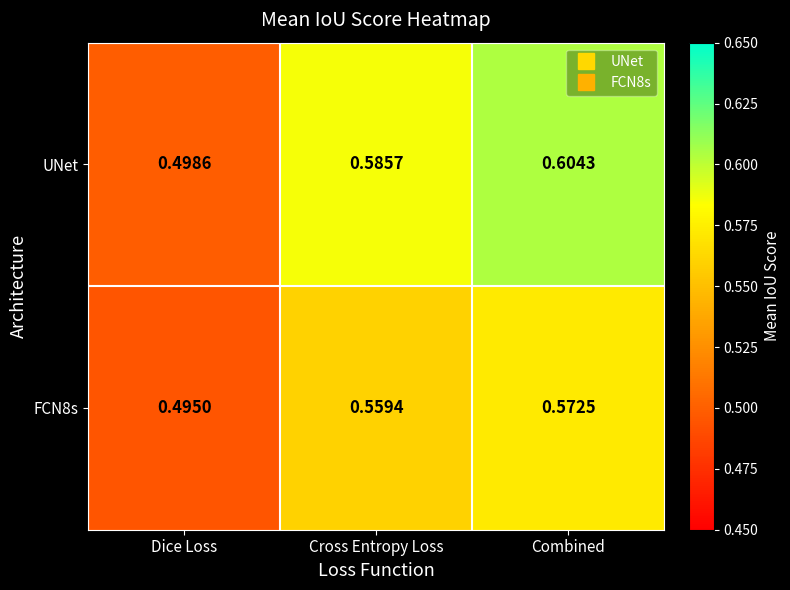

Is the value of UNet at Cross Entropy Loss greater than the value of FCN8s at Dice Loss?

Yes